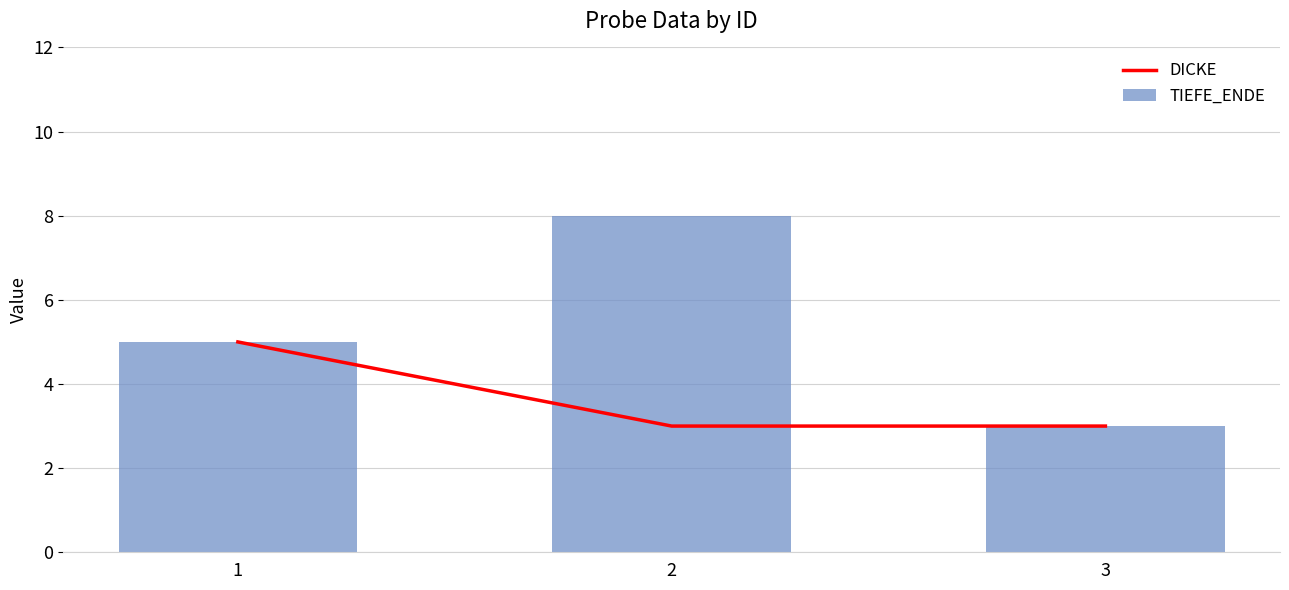

What is the minimum value for DICKE?

3